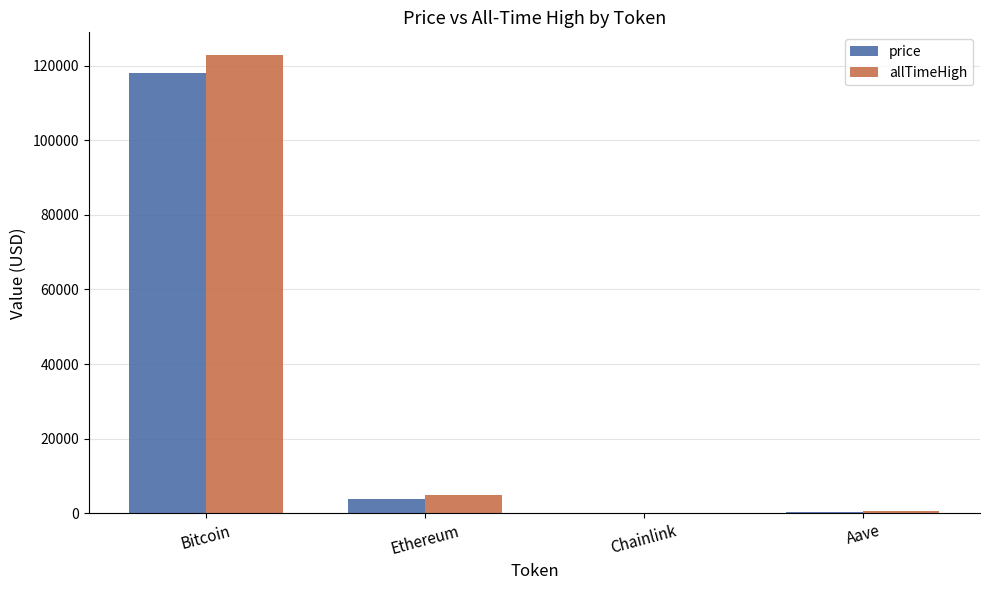

Which series has the widest spread of values?

allTimeHigh